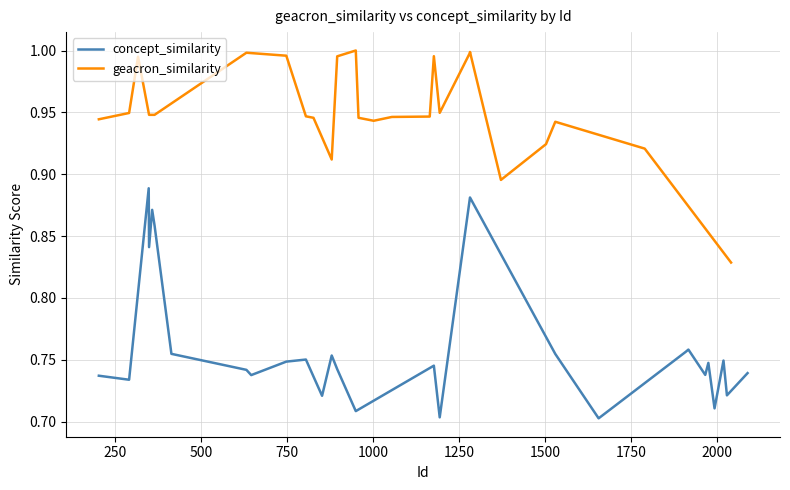

Rank the series by their average value, from lowest to highest.

concept_similarity, geacron_similarity